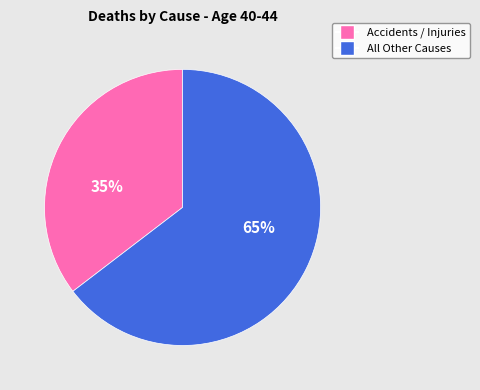

Is there any slice that represents more than half of the pie?

Yes